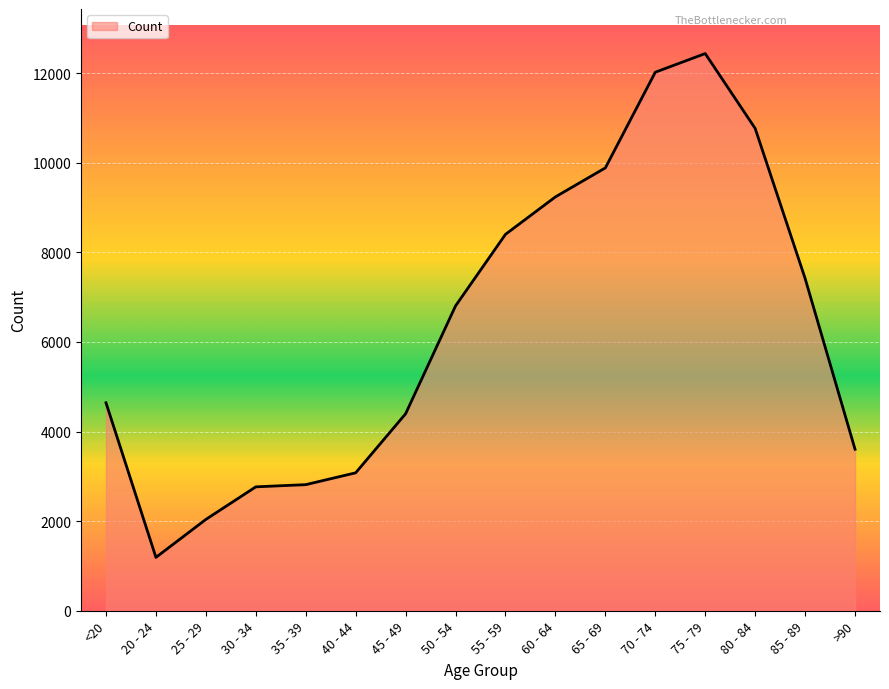

What is the greatest value displayed?

12434